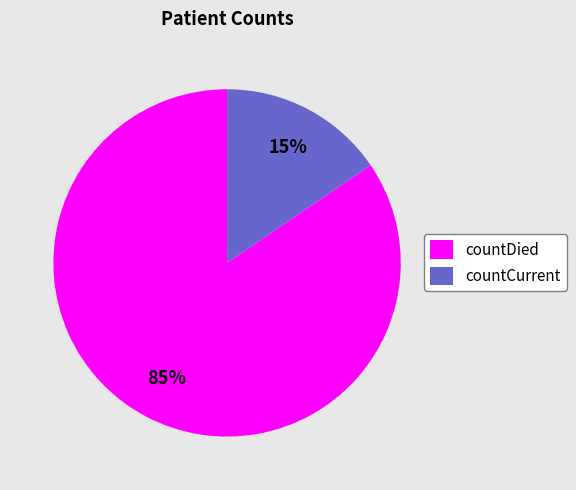

Which slice represents more than half of the pie?

countDied